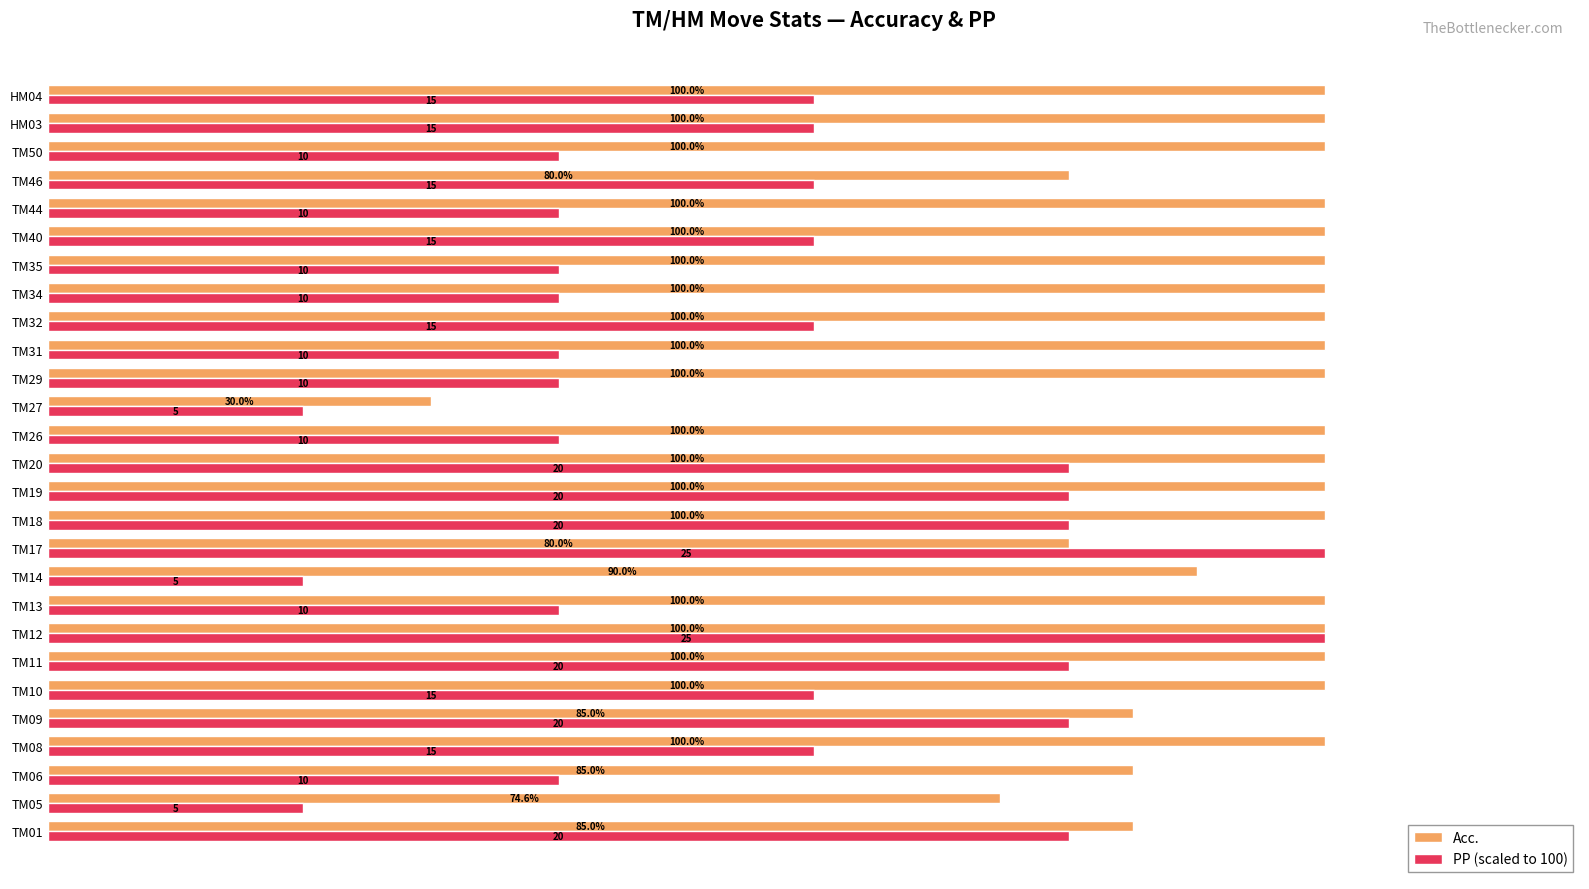

Rank the series by their average value, from highest to lowest.

Acc., PP (scaled to 100)